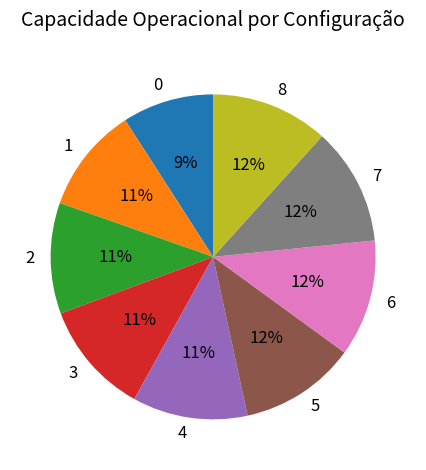

True or false: 5 accounts for 3% of the total.

False